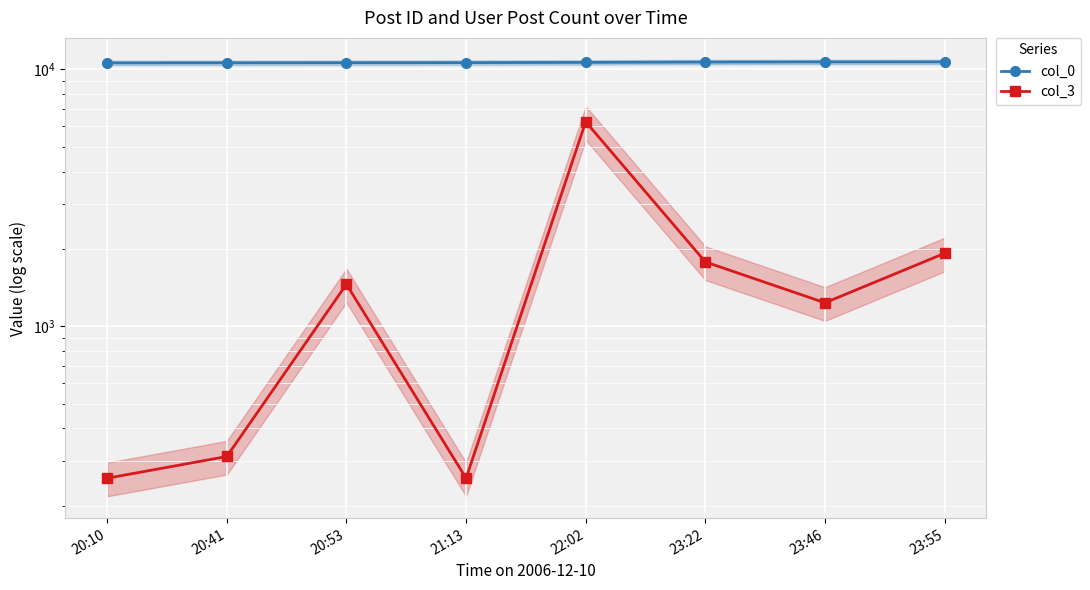

Does the chart display data point markers on the line(s)?

Yes